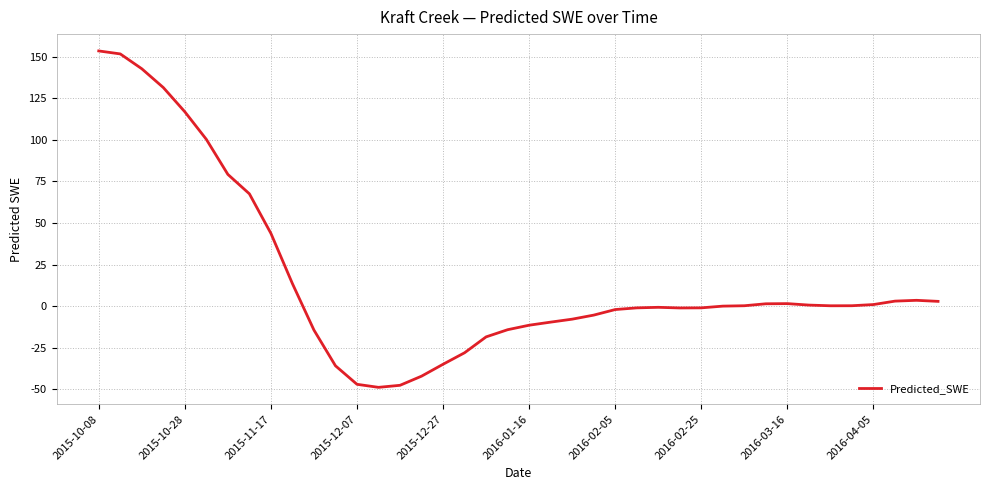

Does the chart have visible grid lines?

Yes